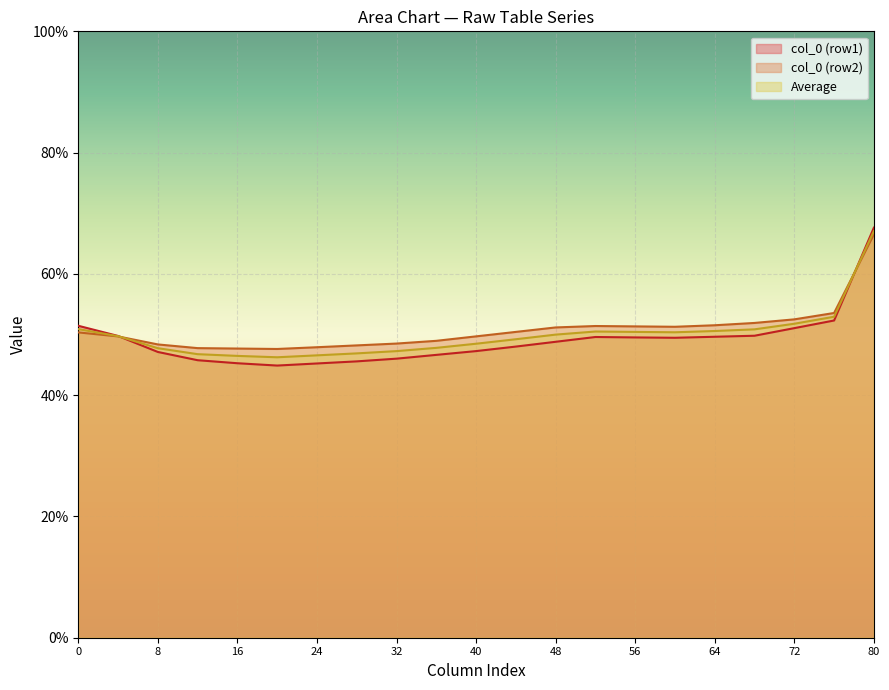

What is the value of the col_0 point at the 1st from the left?

51.4